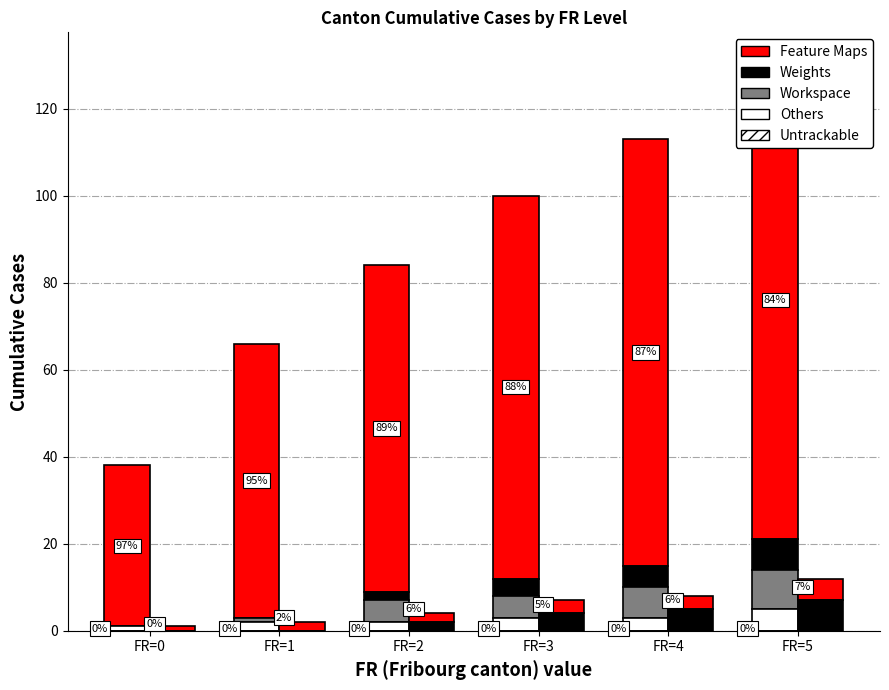

Is the value of Others at FR=5 greater than the value of Feature Maps at FR=1?

No